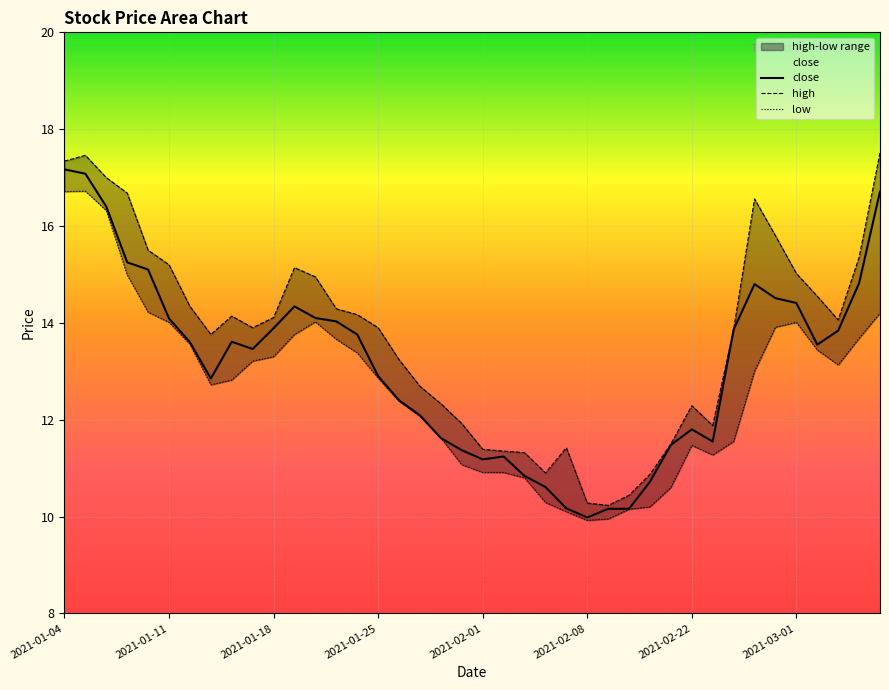

Which series has the largest total across all categories?

high